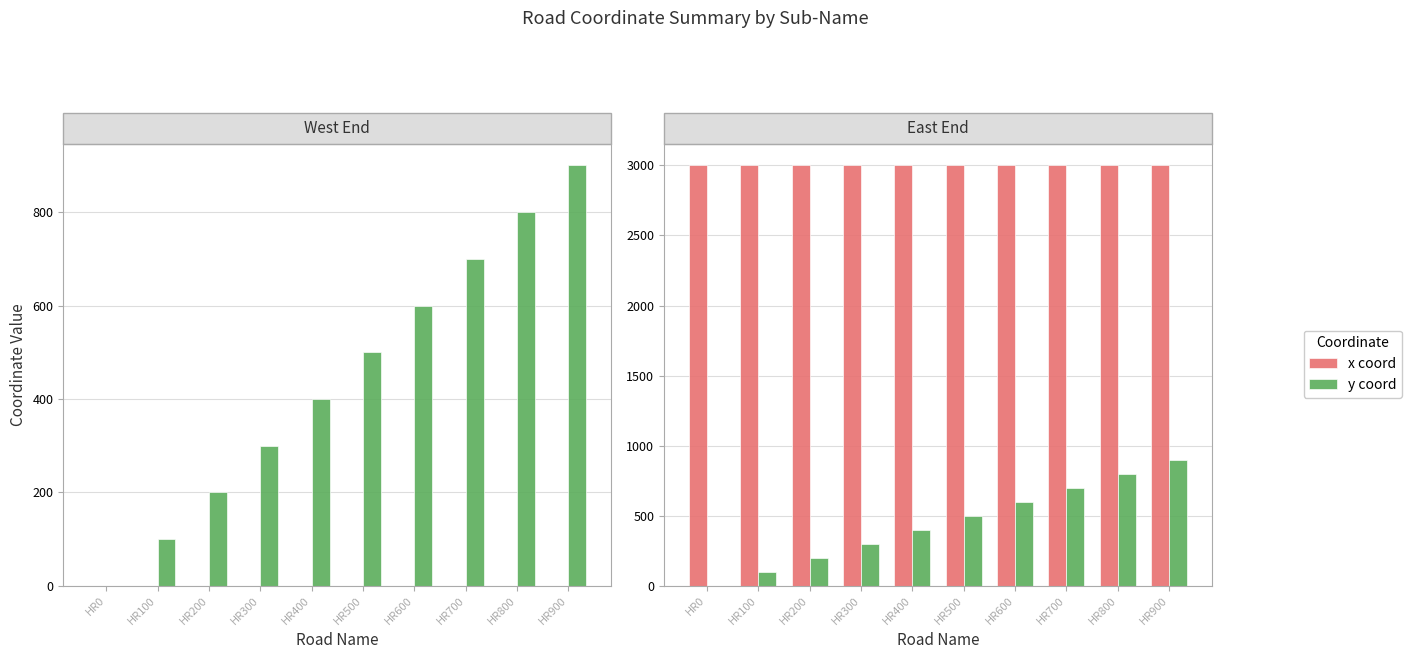

Is the value of x coord at HR400 greater than the value of y coord at HR200?

Yes